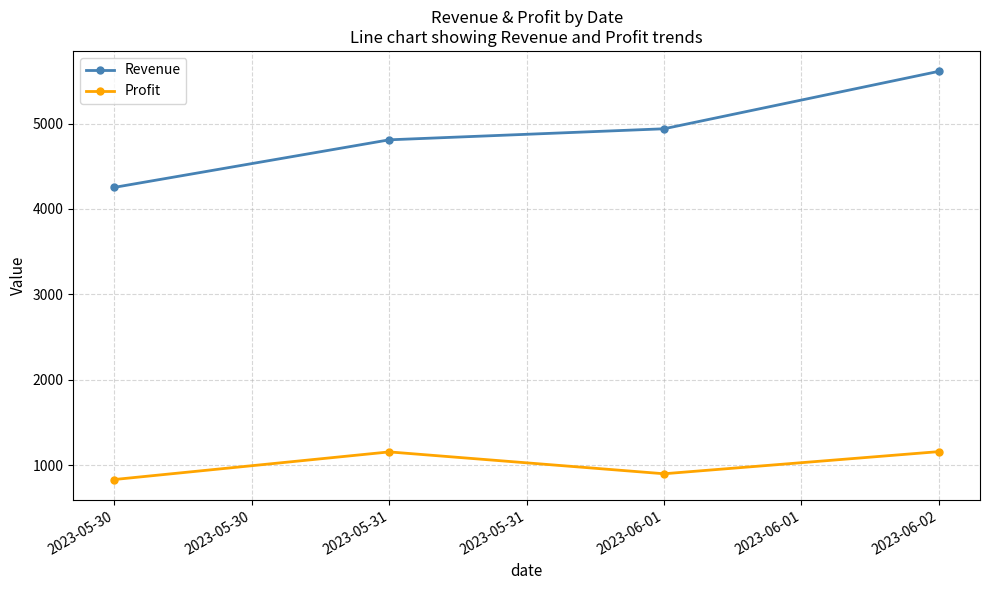

What is the difference between the Profit values at 2023-05-31 and 2023-05-30?

323.0